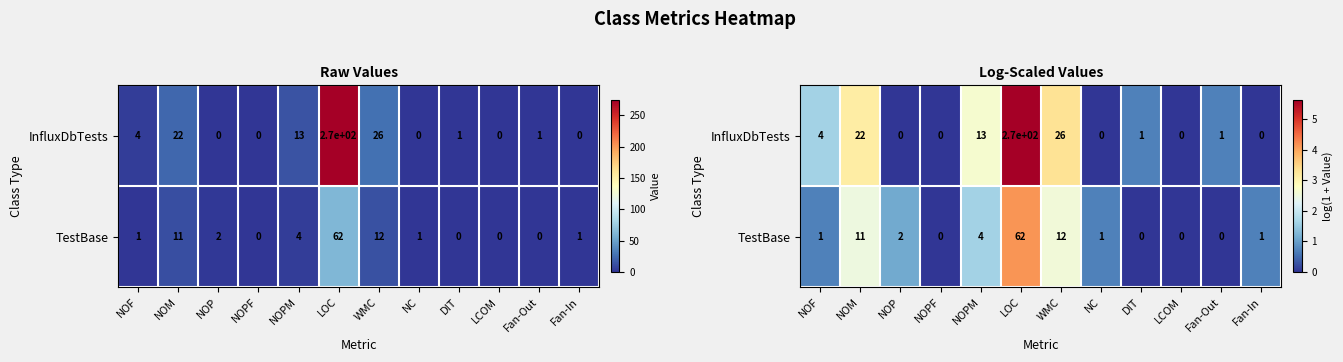

The value of TestBase at LOC is 5.5. True or false?

False